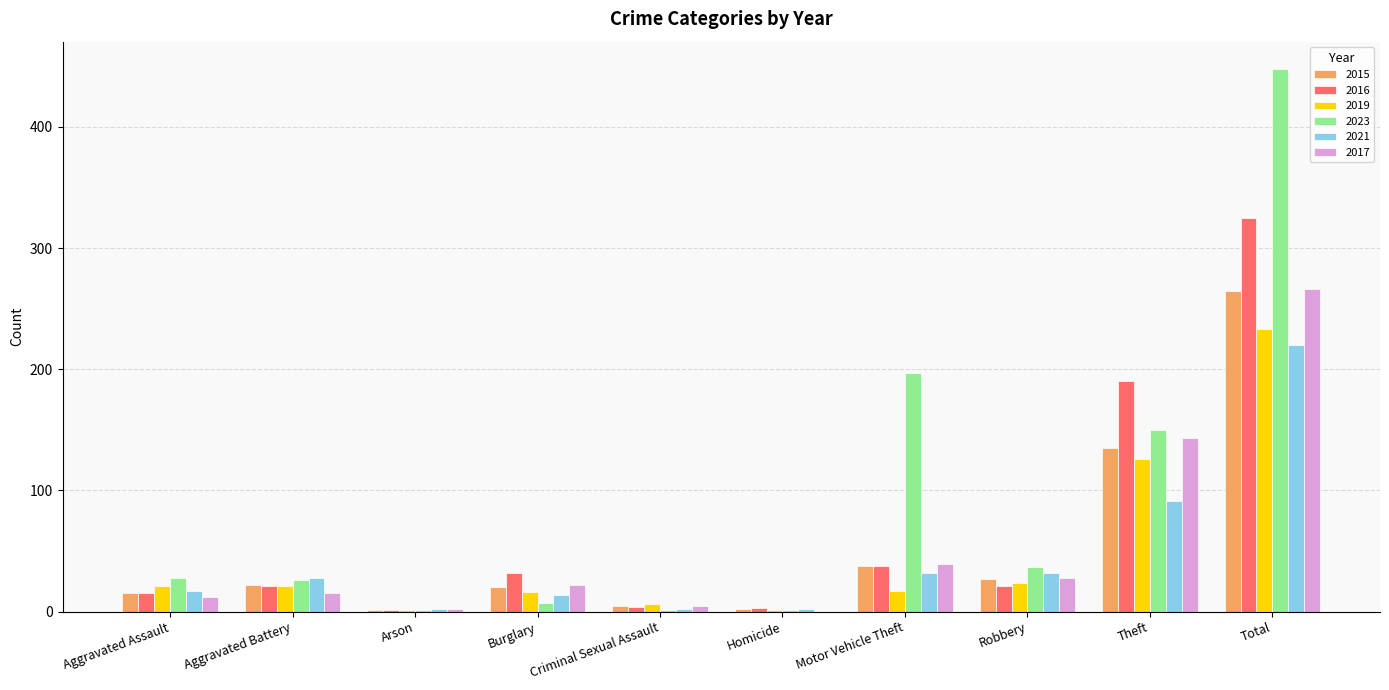

What is the sum of all 2017 values?

532